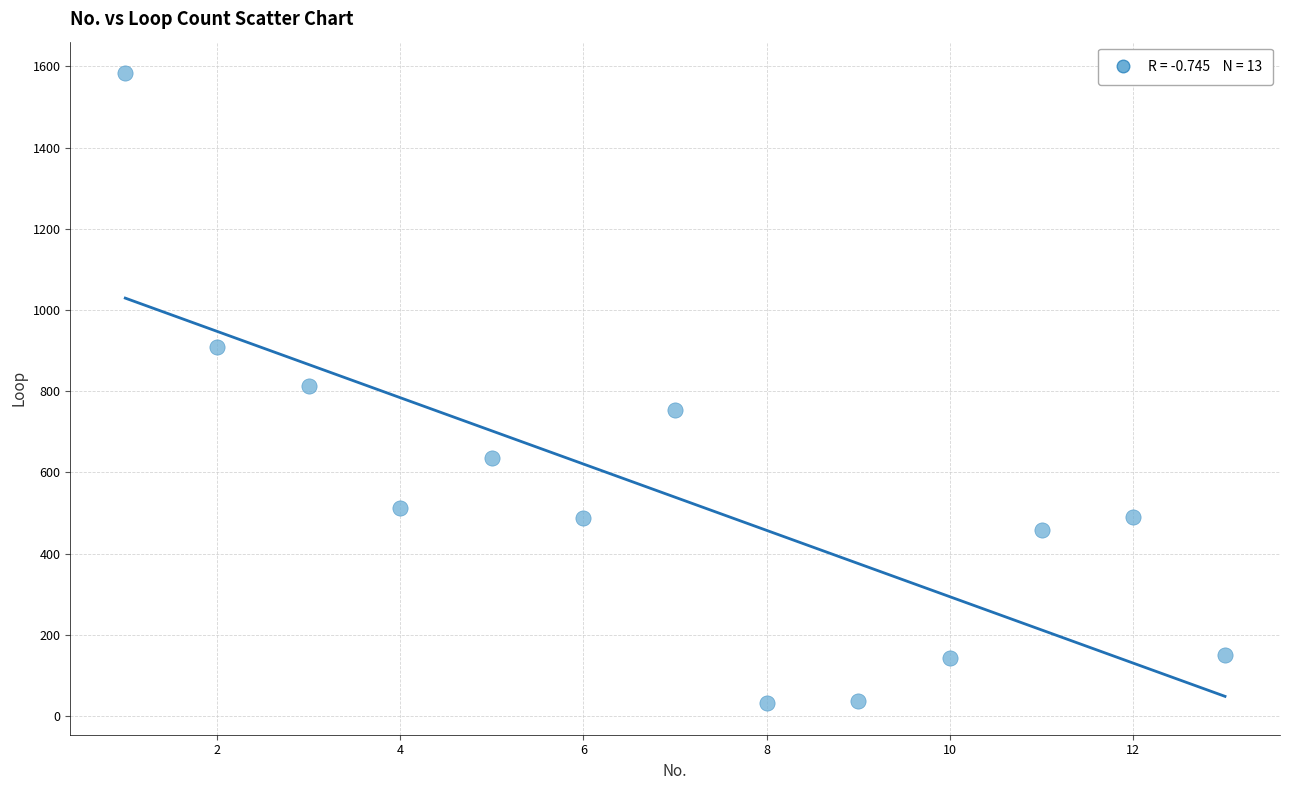

What is the range of X values (max minus min)?

12